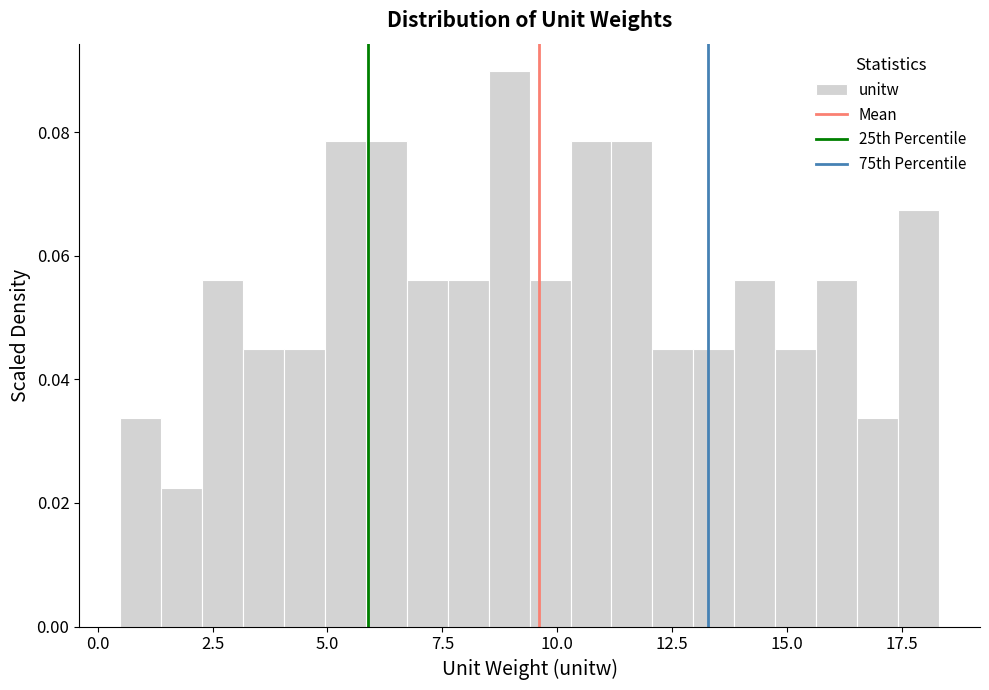

Read against the x-axis, roughly where is the centre of the tallest bar?

9.0